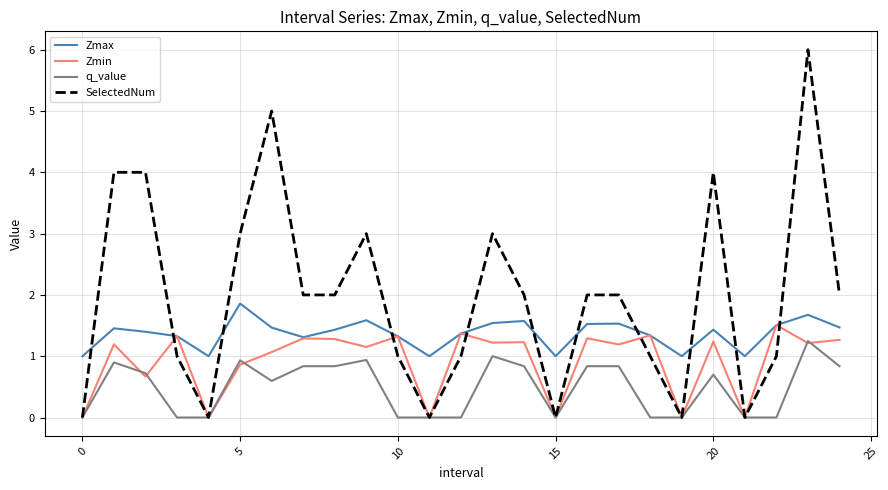

True or false: Zmax and q_value intersect in this chart.

False